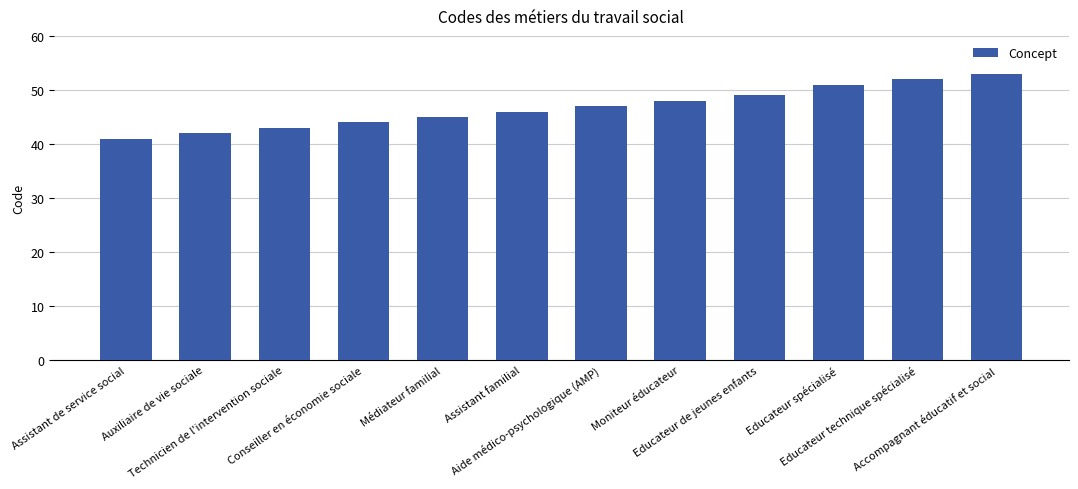

What is the change in value from Technicien de l'intervention sociale to Educateur de jeunes enfants?

+6